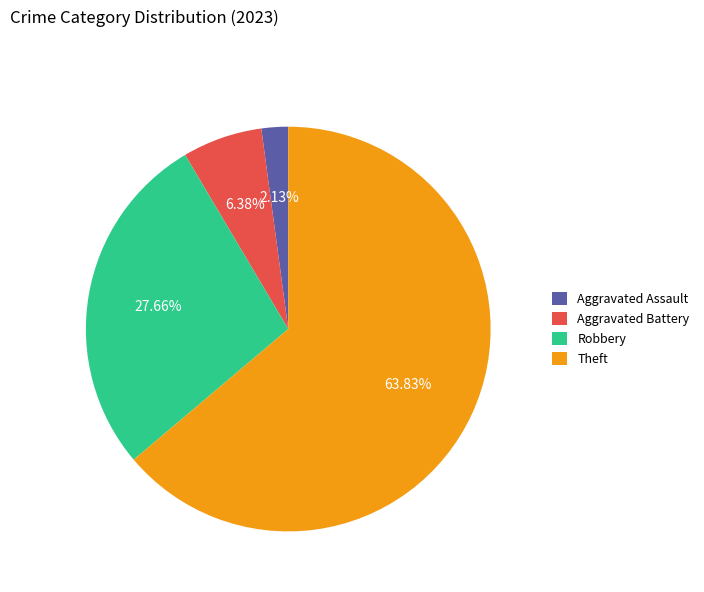

Approximately how many times larger is the value at Theft compared to Robbery?

2.3